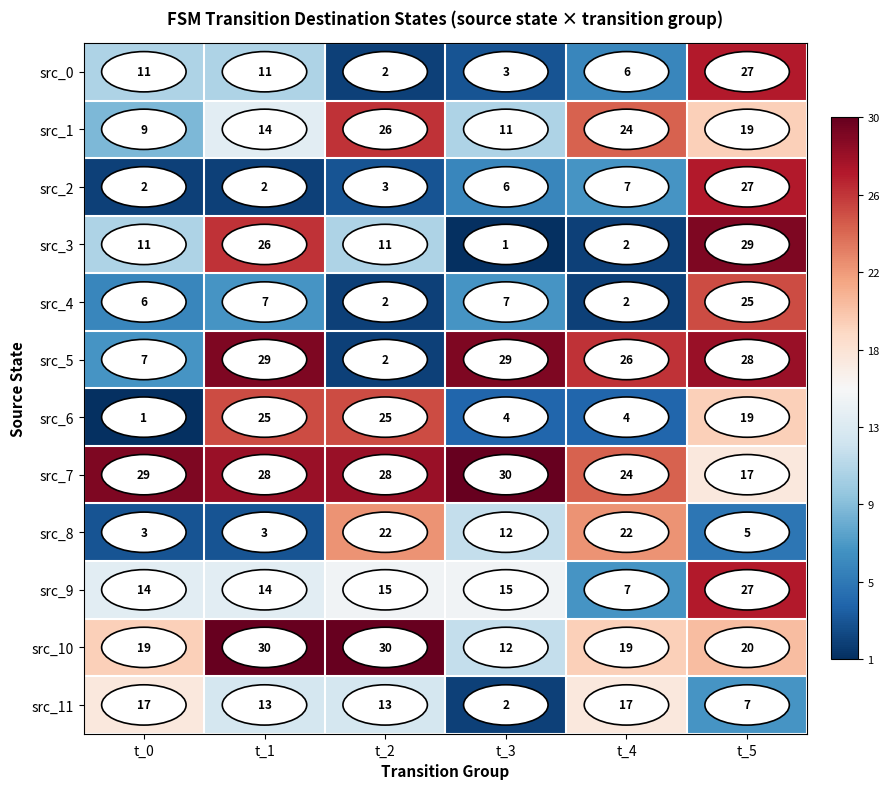

Which series has the largest total across all categories?

src_7